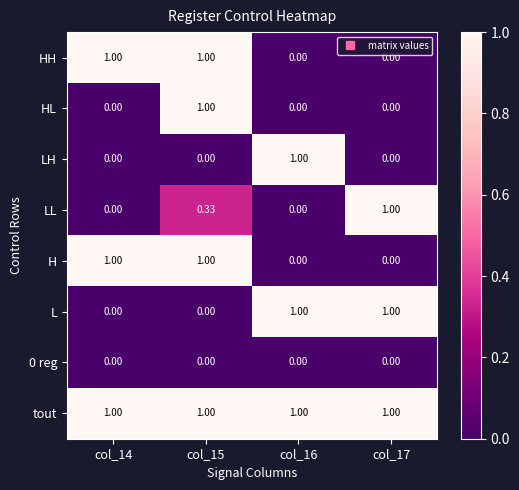

Which series has the largest total across all categories?

tout